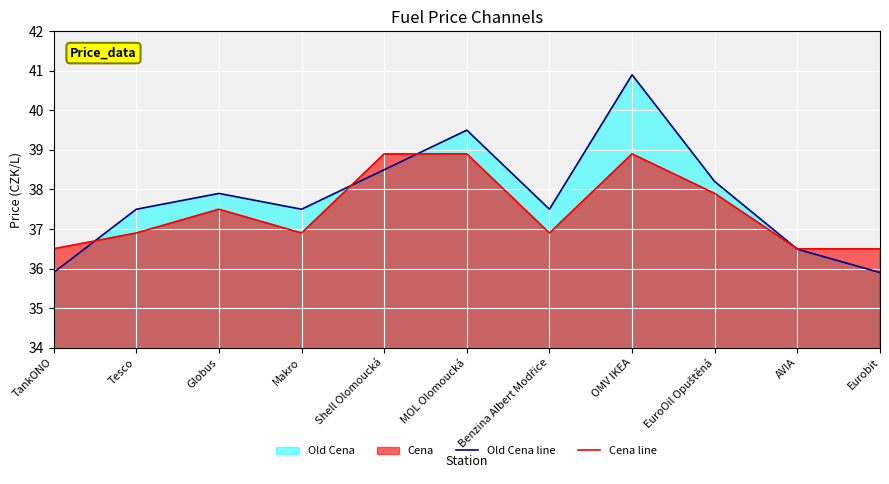

What position from the right is Tesco?

10